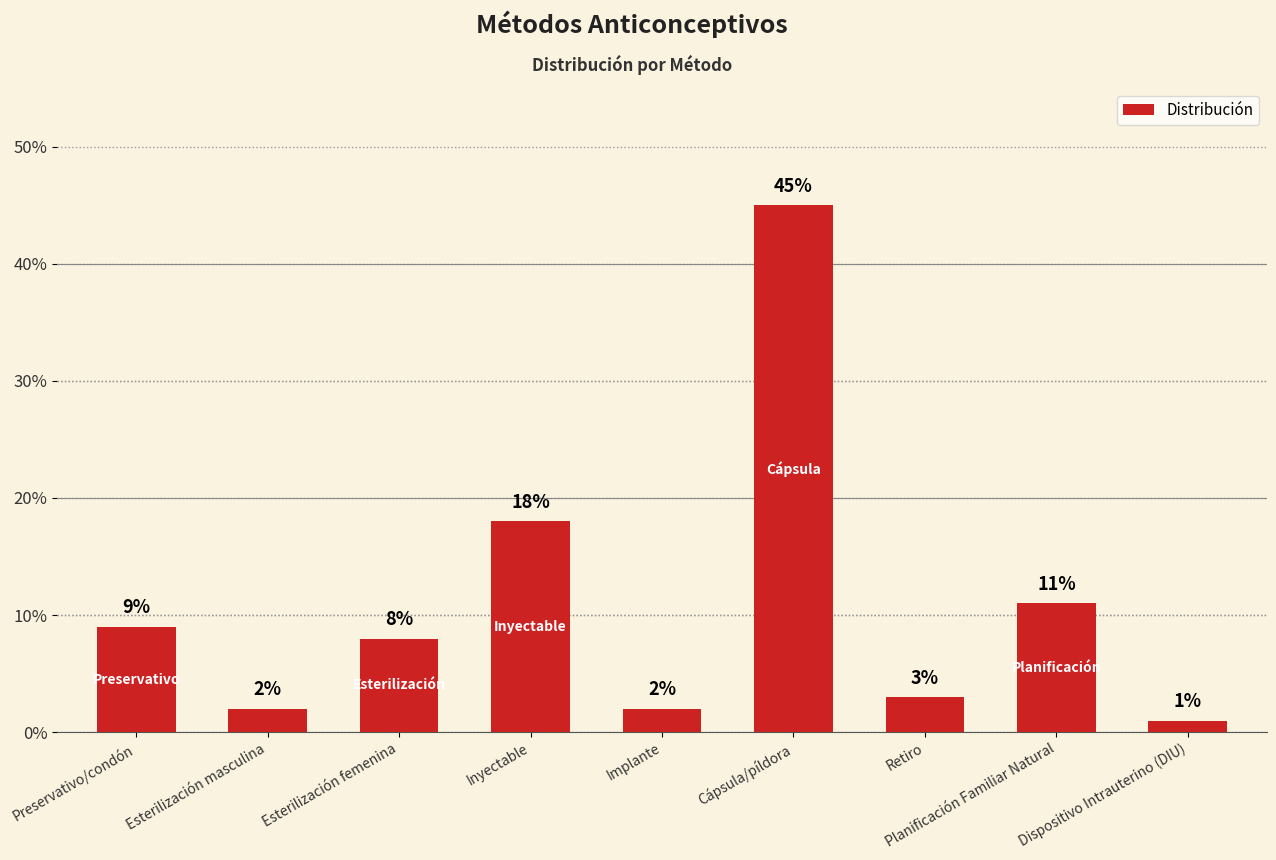

Rank the categories by value from highest to lowest.

Cápsula/píldora, Inyectable, Planificación Familiar Natural, Preservativo/condón, Esterilización femenina, Retiro, Esterilización masculina, Implante, Dispositivo Intrauterino (DIU)